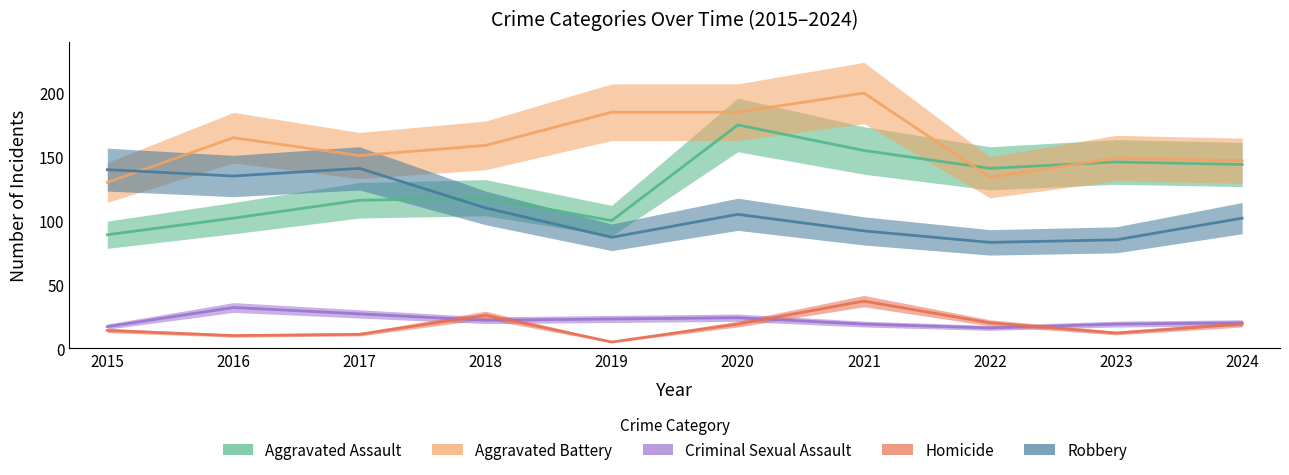

True or false: Criminal Sexual Assault and Robbery cross at least once.

False